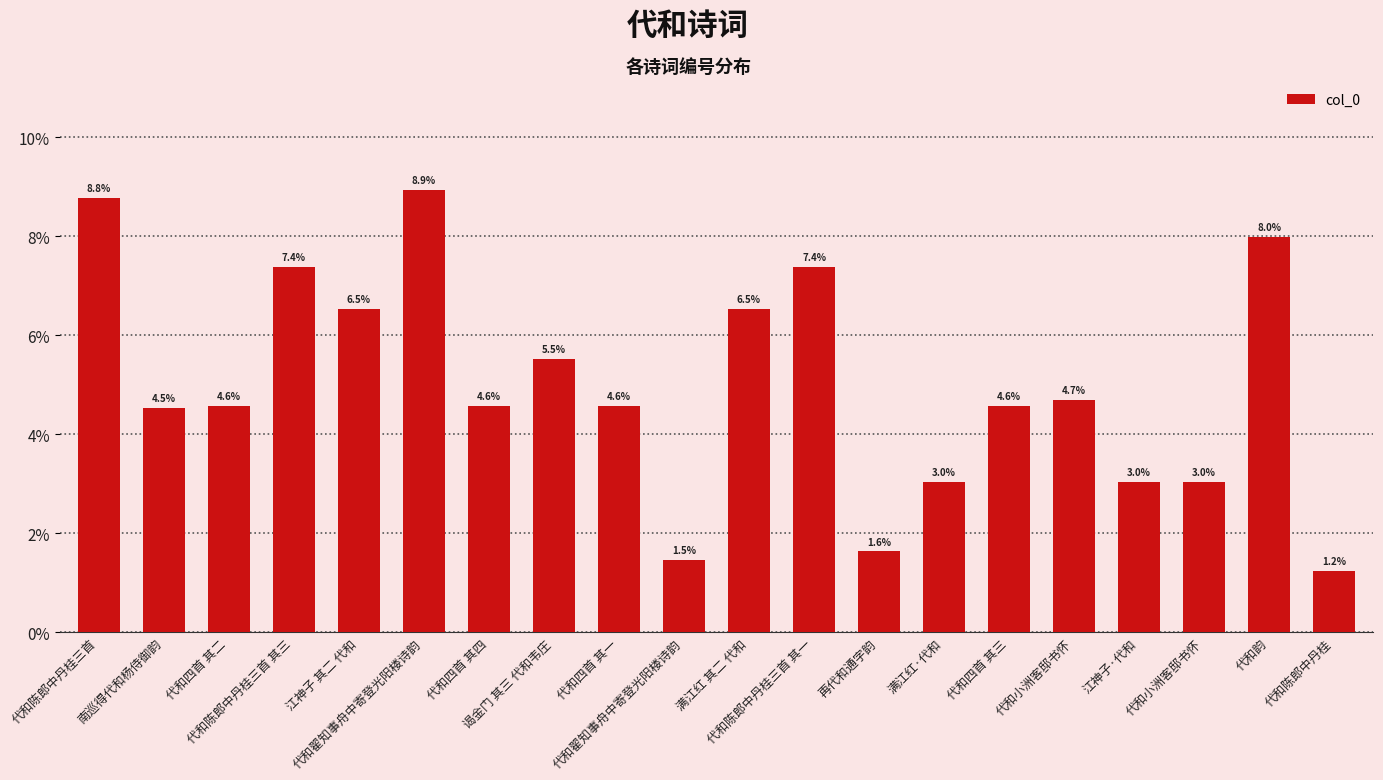

How many bars are there in total?

20